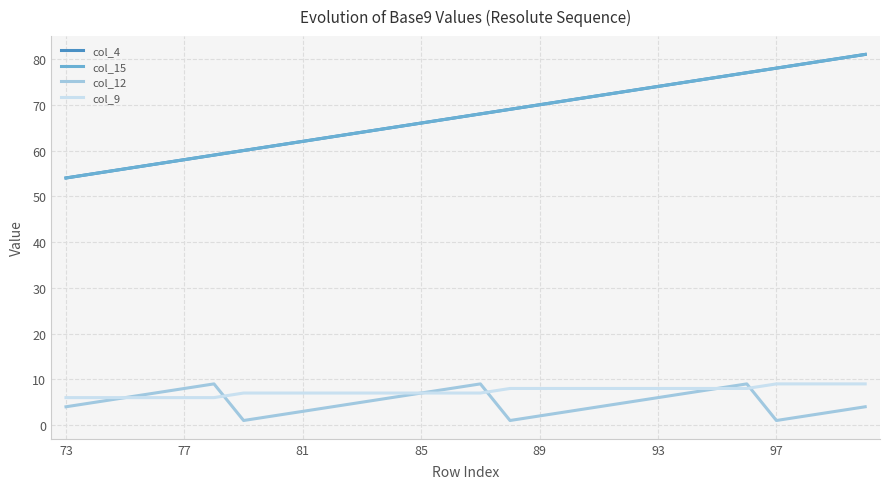

Is this an area chart (filled region under the line)?

No